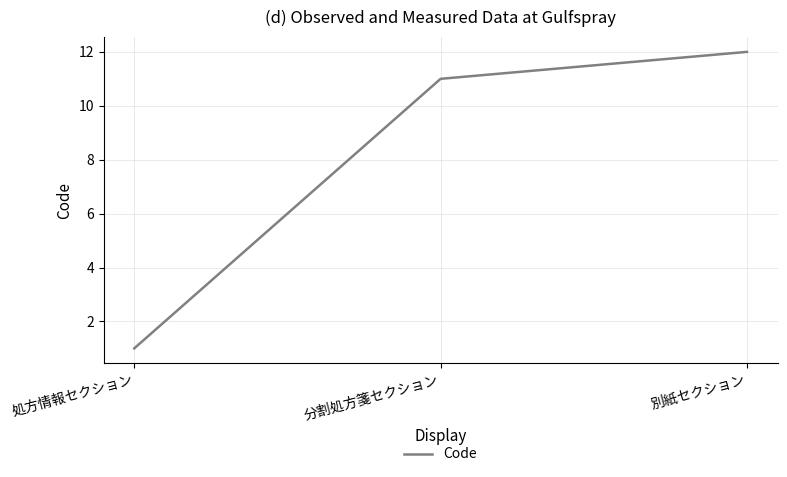

What is the sum of the values at 処方情報セクション and 分割処方箋セクション?

12